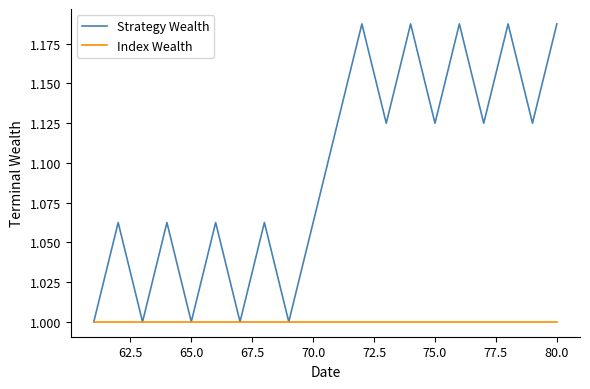

Which series has the largest range (max minus min)?

Strategy Wealth